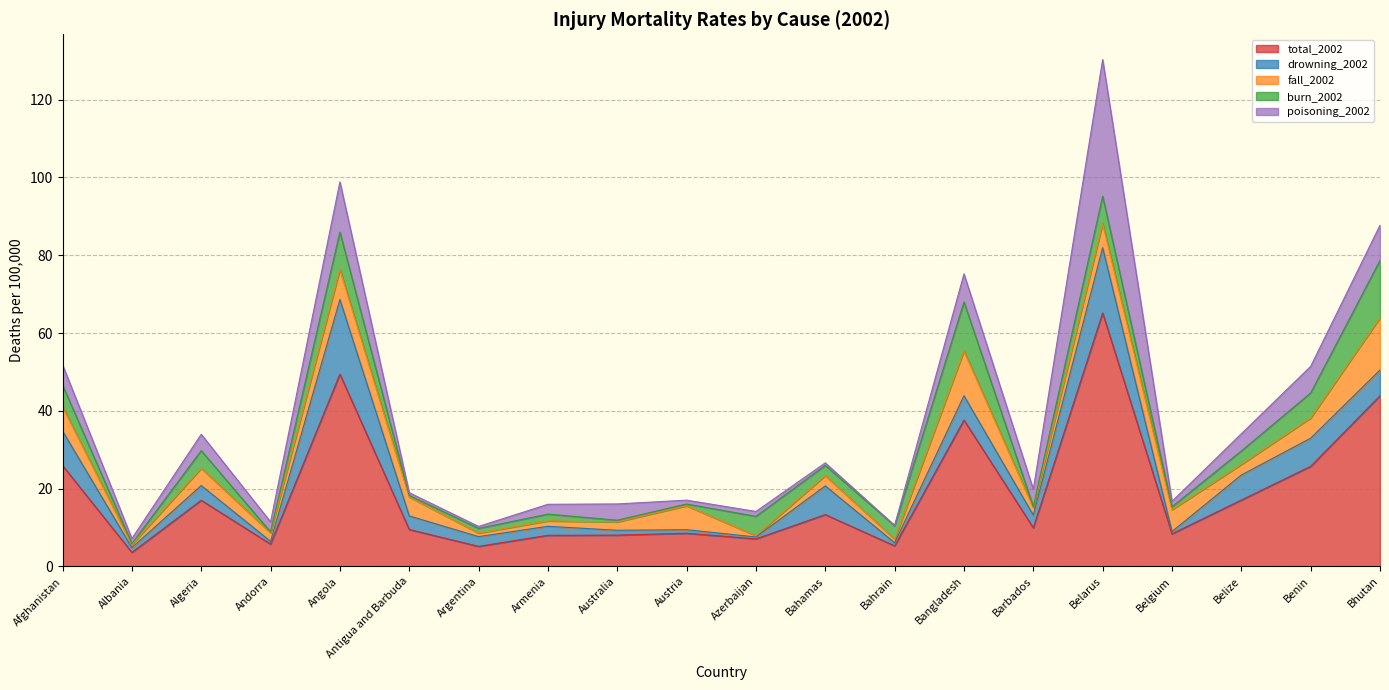

Rank the series by their maximum value, from lowest to highest.

fall_2002, burn_2002, drowning_2002, poisoning_2002, total_2002